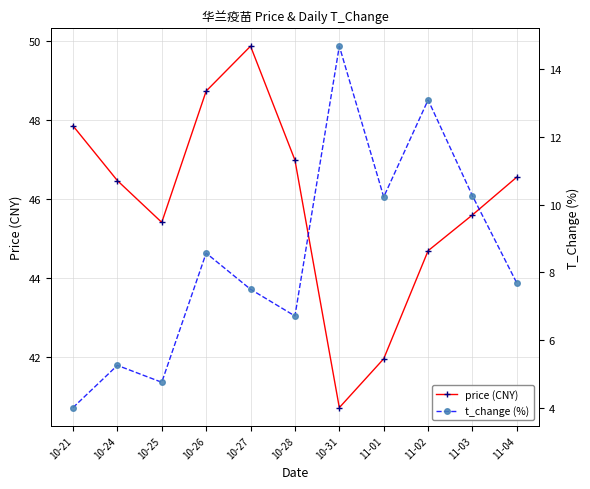

Does the chart display data point markers on the line(s)?

Yes